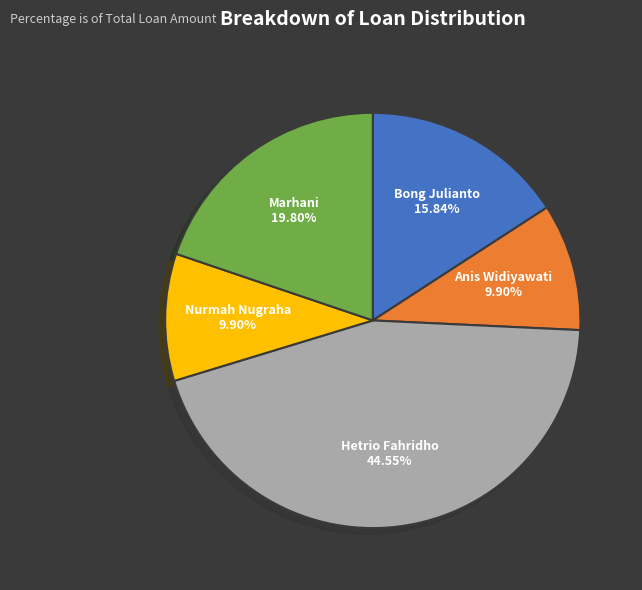

Which has a higher value, Bong Julianto or Hetrio Fahridho?

Hetrio Fahridho